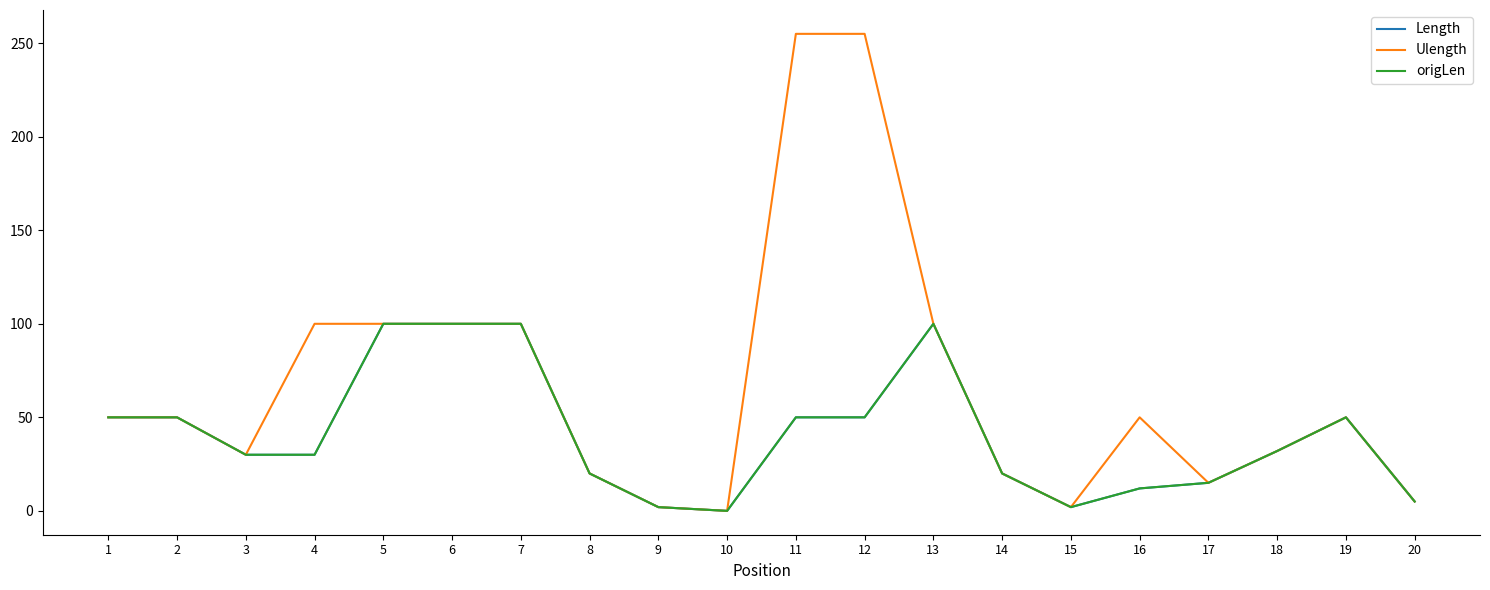

Which series has the largest total across all categories?

Ulength